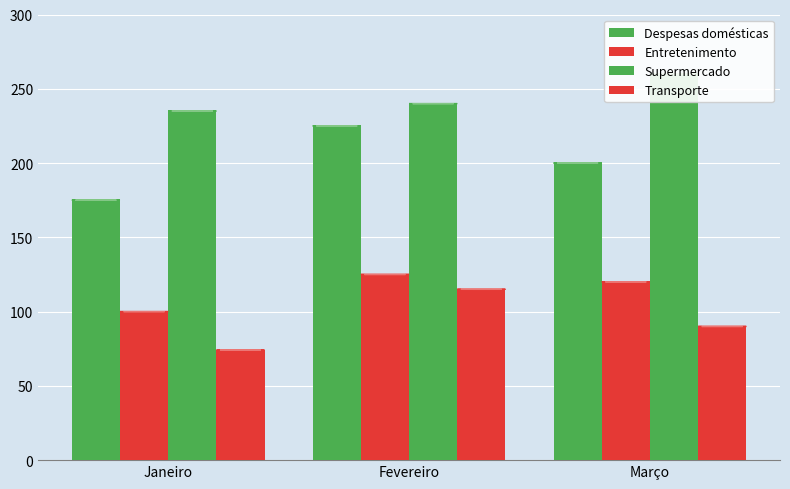

Is it true that Supermercado equals 235 at Janeiro?

True